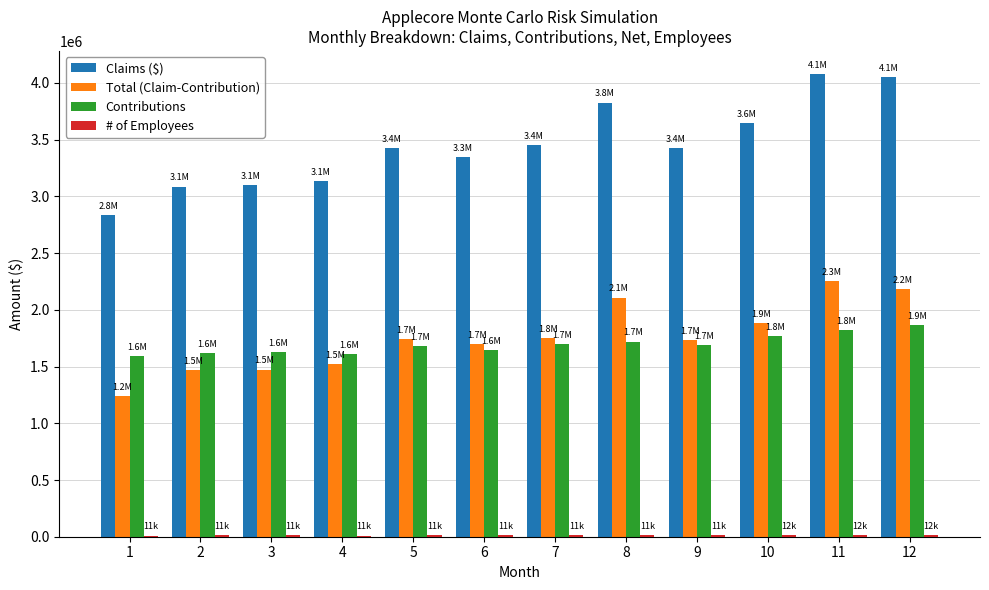

What is the maximum value for Claims ($)?

4078270.0